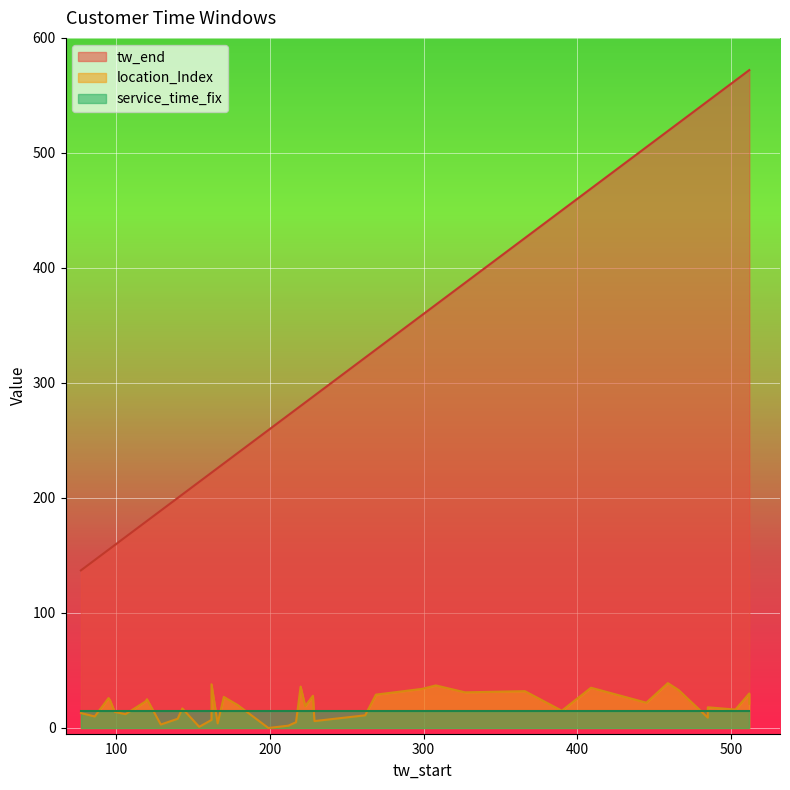

True or false: location_Index and tw_end cross at least once.

False